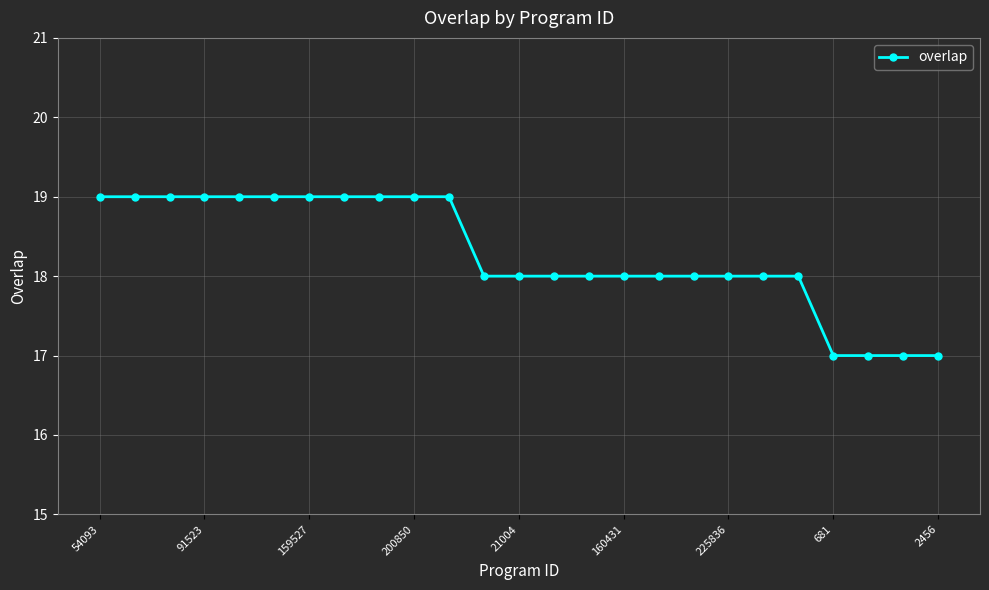

How many categories are shown in the chart?

25